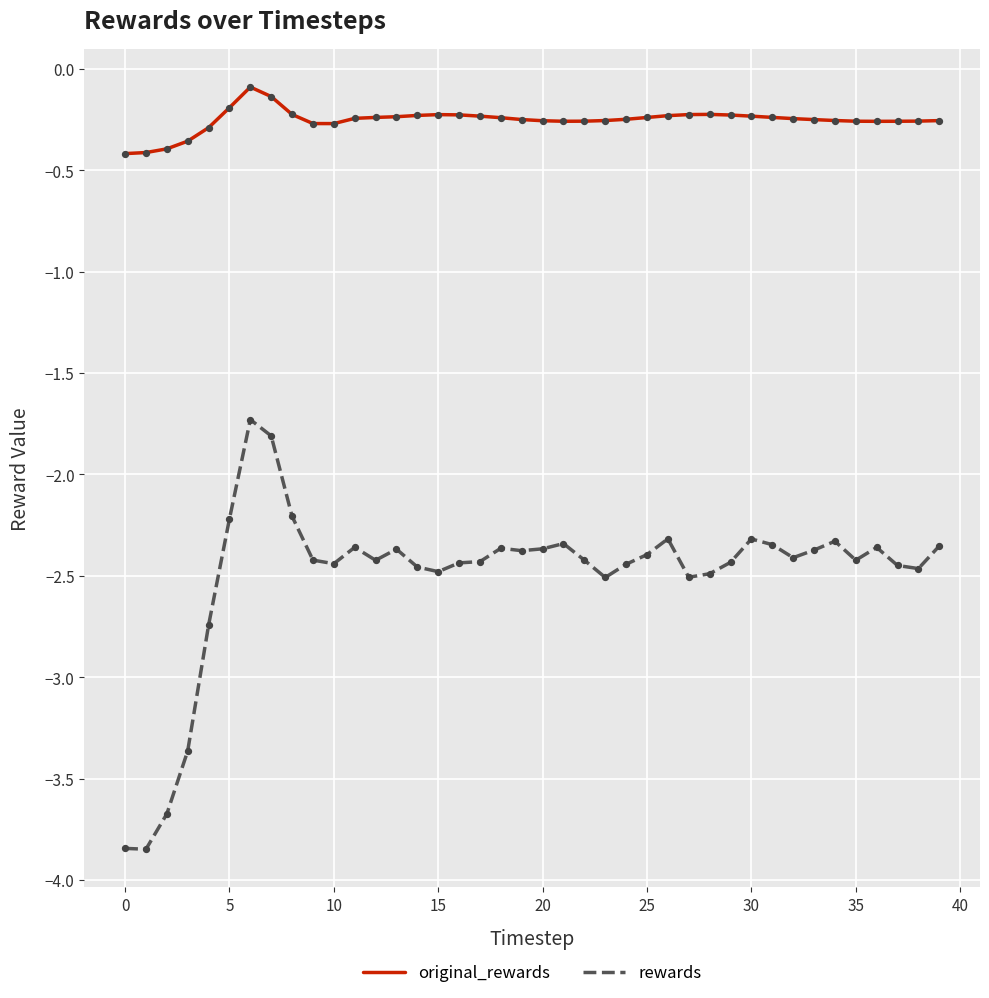

Rank the series by their average value, from lowest to highest.

rewards, original_rewards